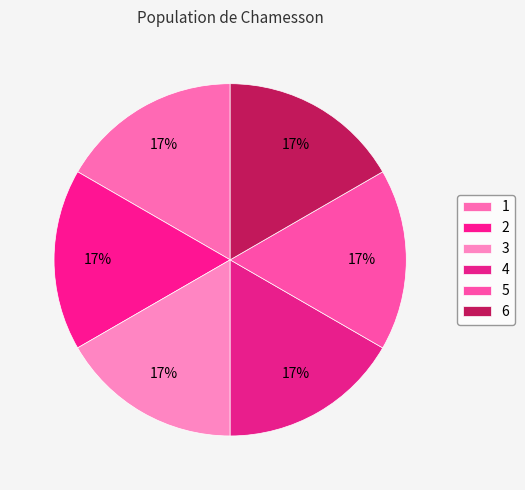

The 2 slice represents 30% of the pie. True or false?

False